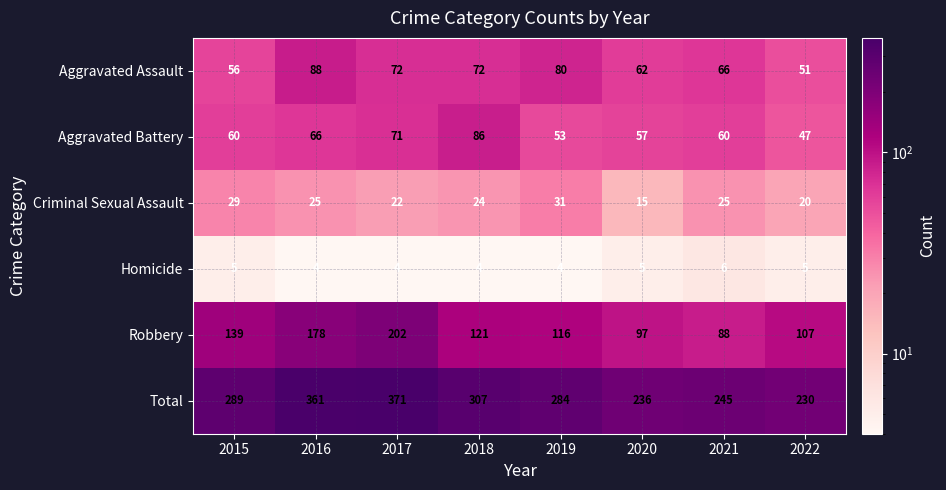

Which series has the largest total across all categories?

Total